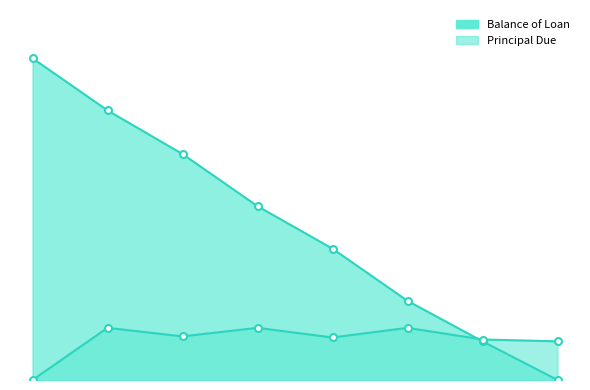

Which series has the largest range (max minus min)?

Balance of Loan